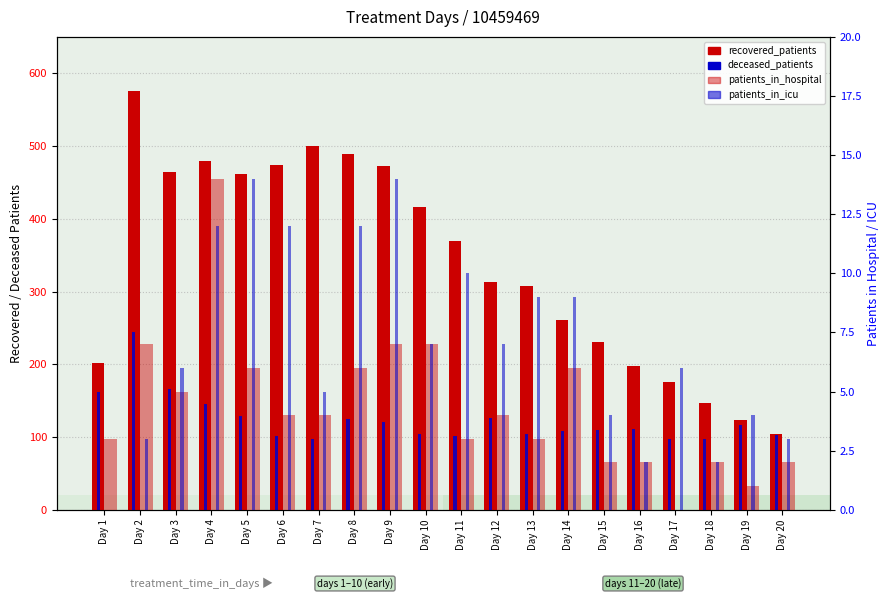

What is the maximum value for deceased_patients?

244